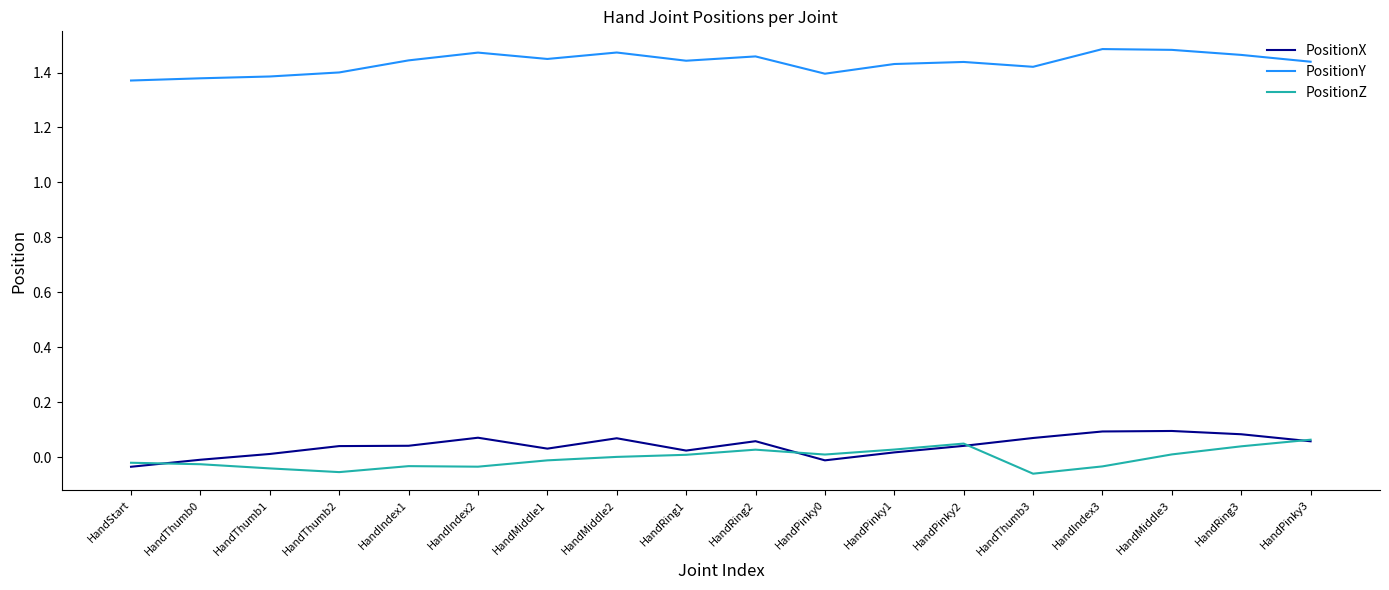

What is the total value across all series at HandRing3?

1.6